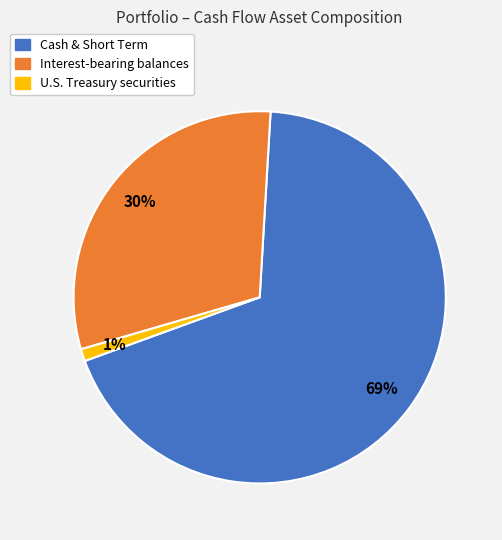

Does Cash & Short Term represent more than half of the total?

Yes